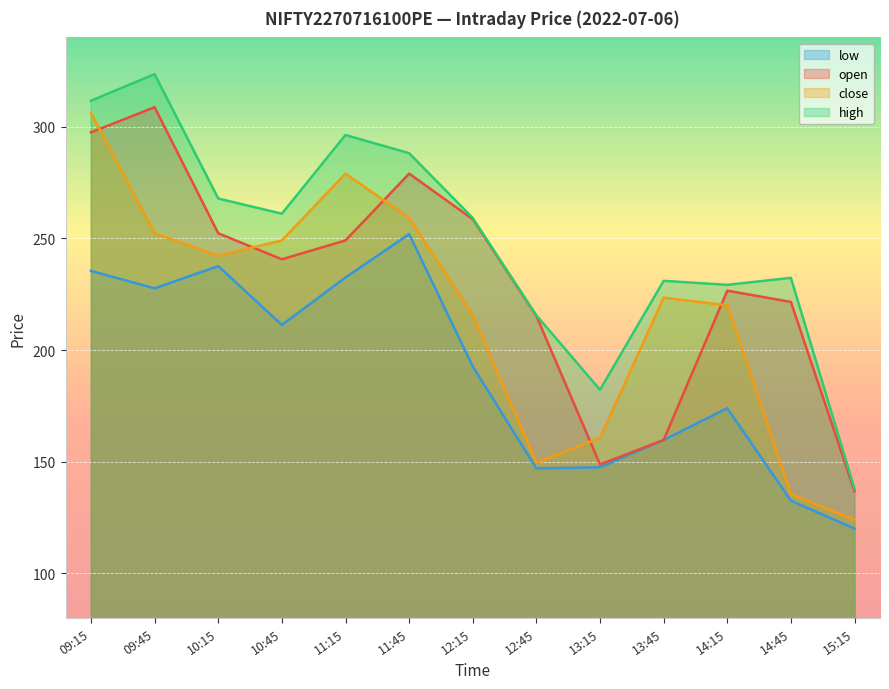

At which category is the sum across all series the highest?

09:15